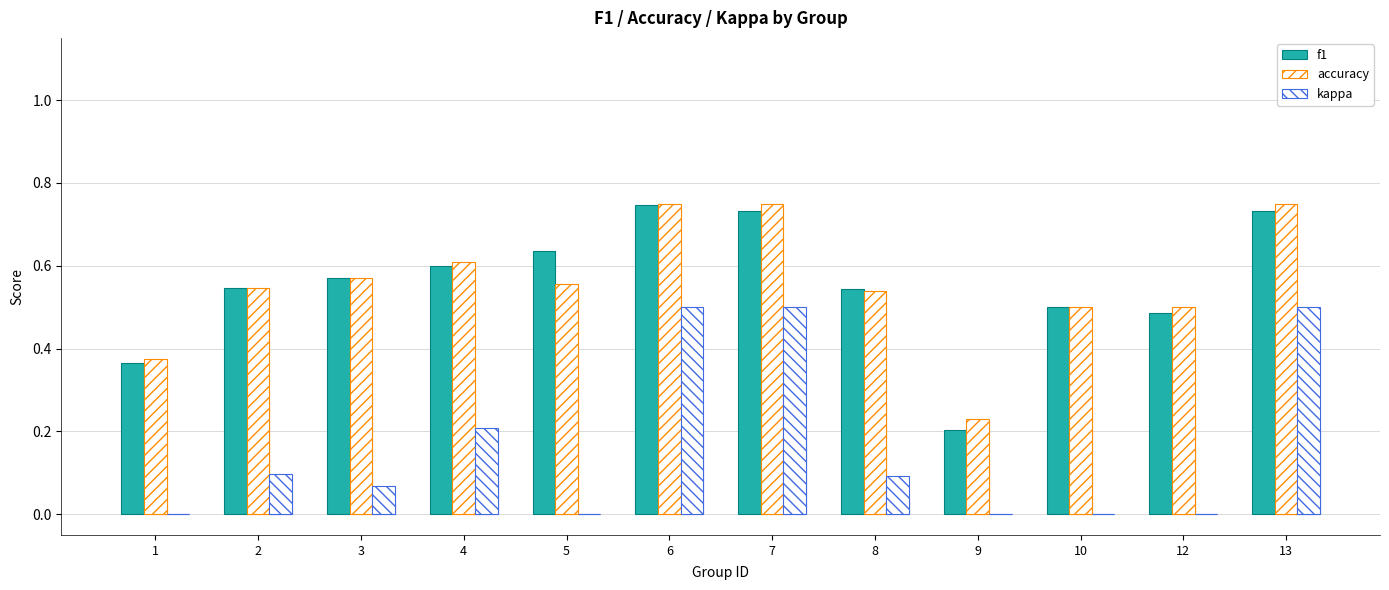

At which category is the sum across all series the highest?

6